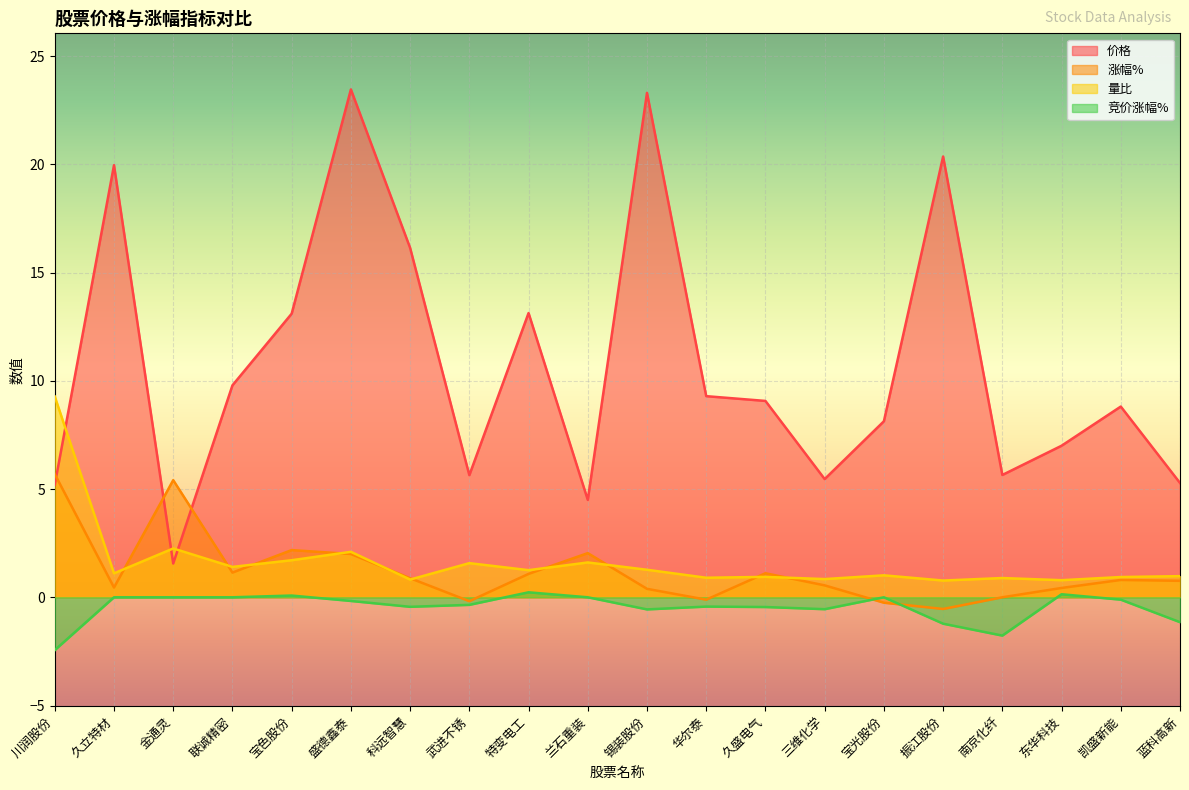

What position from the left is 联诚精密?

4